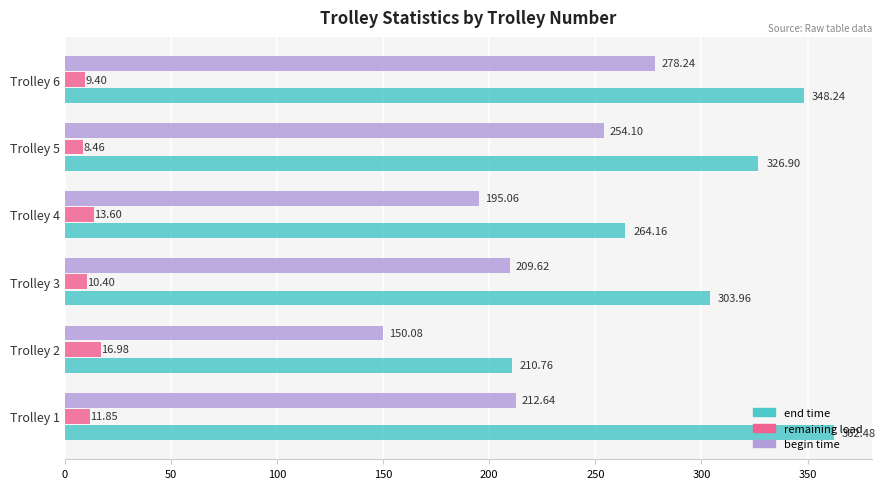

What is the difference between the maximum and second lowest values in the remaining load series?

7.6